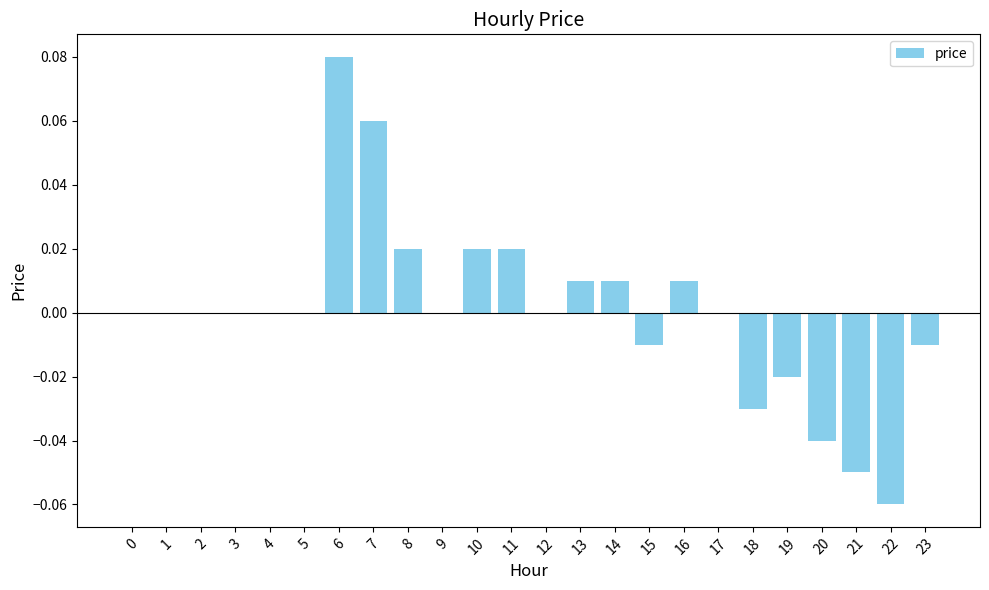

The chart shows a value of -0.1 at 1. True or false?

False